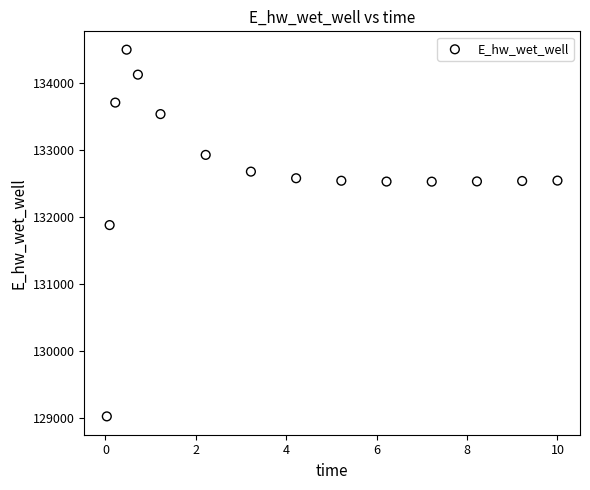

What Y value in the scatter plot is closest to 131755?

131873.8